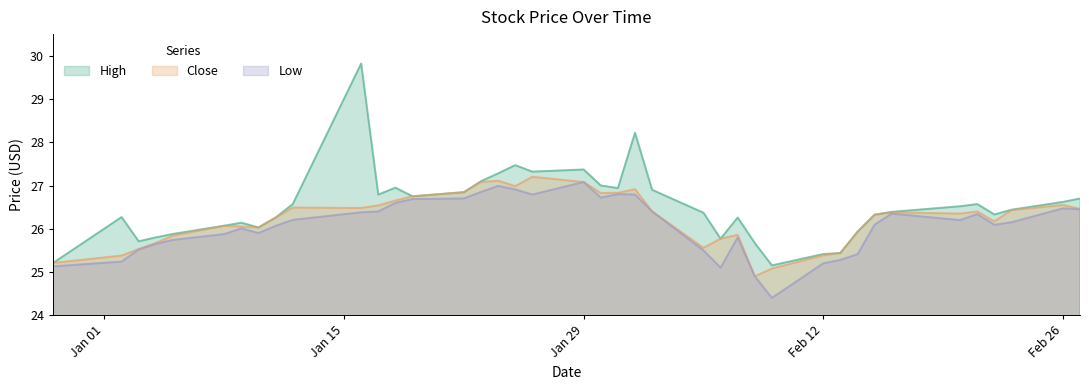

How many interior local valleys does the Close series have?

8